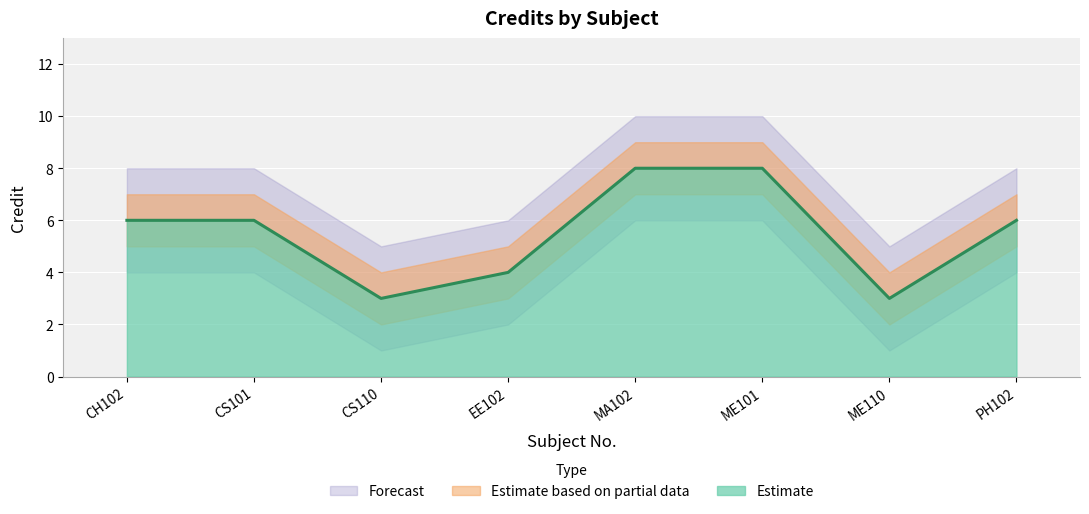

At which category does the data reach its first local valley?

CS110